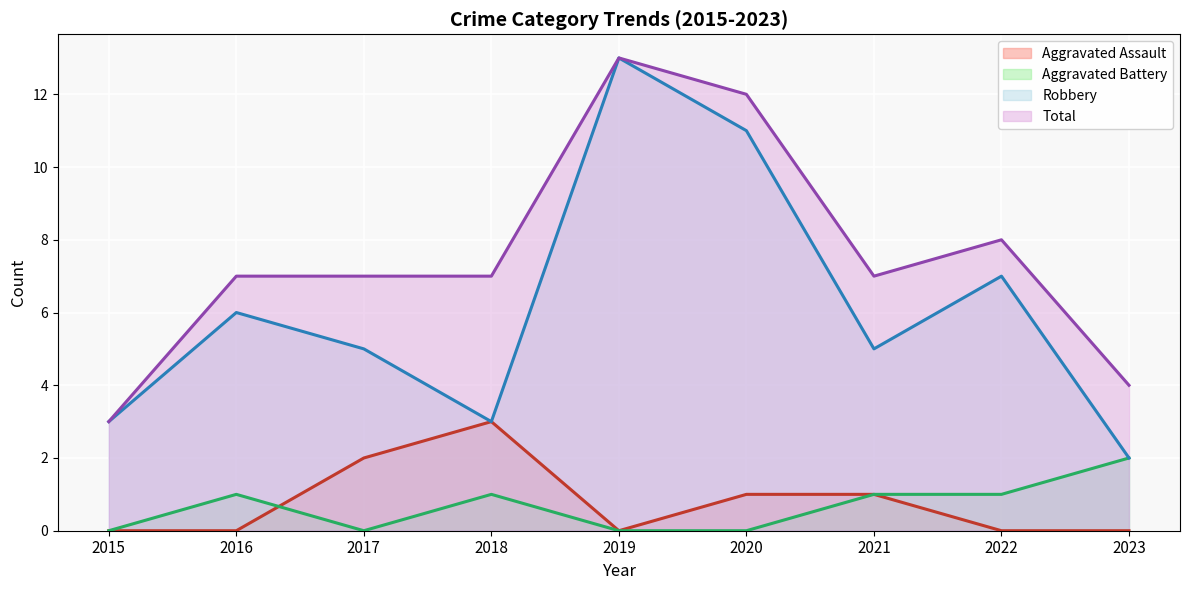

How many lines are shown in the chart?

4